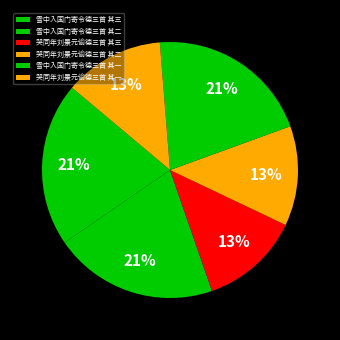

Is it true that 哭同年刘景元谕德三首 其一 is 25% of the pie?

False